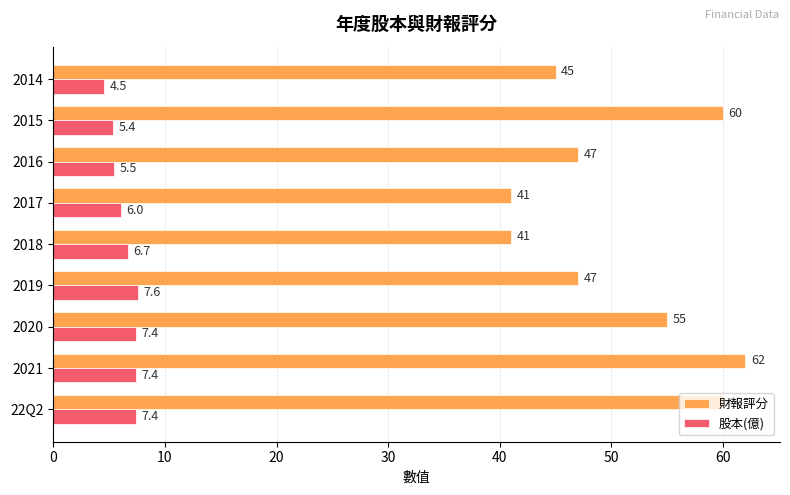

True or false: 財報評分 has a value of 94.9 at 2015.

False